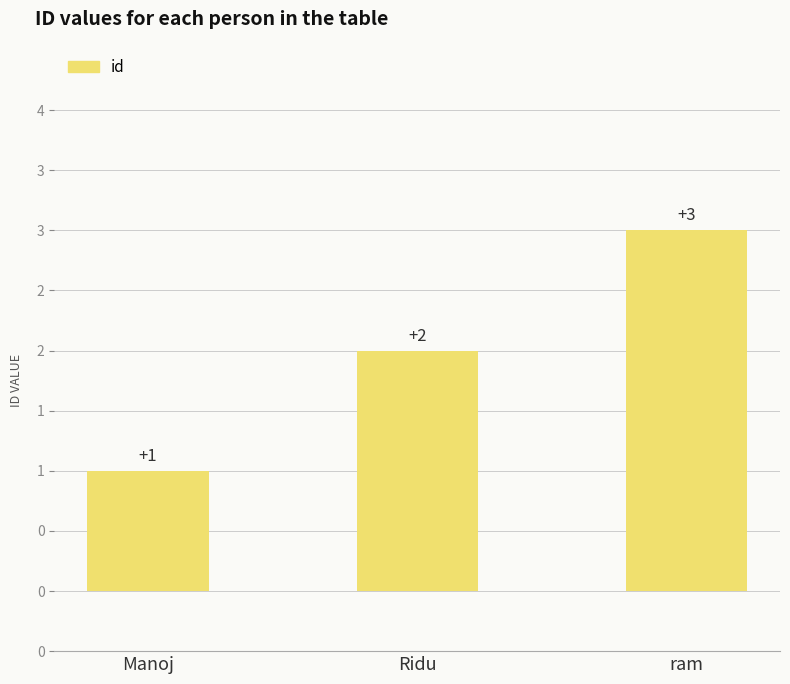

Is it true that the value at Manoj is 0?

False